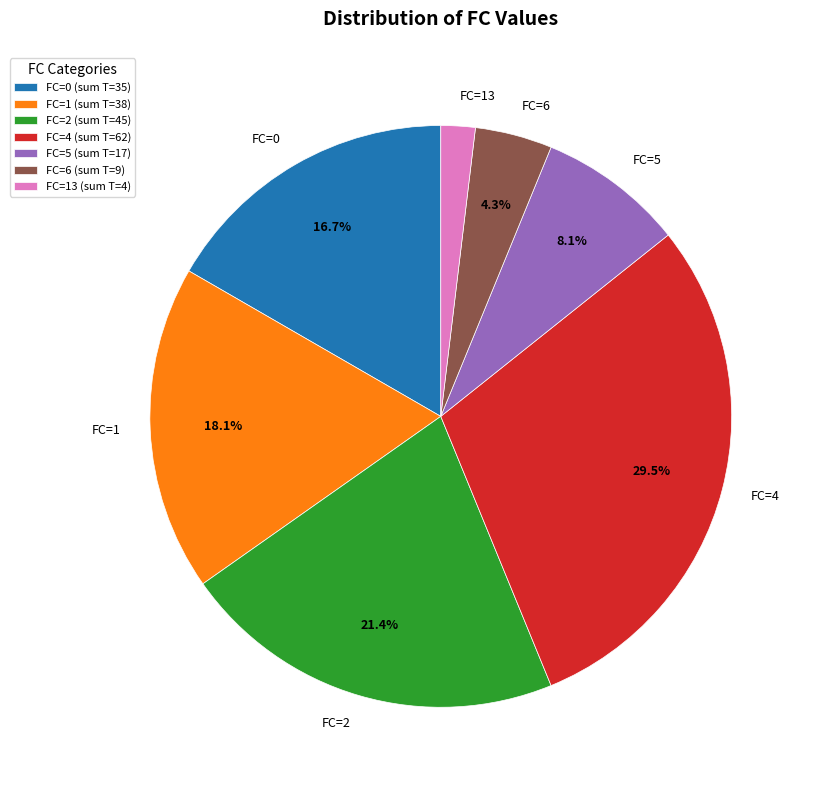

Does FC=2 represent more than half of the total?

No